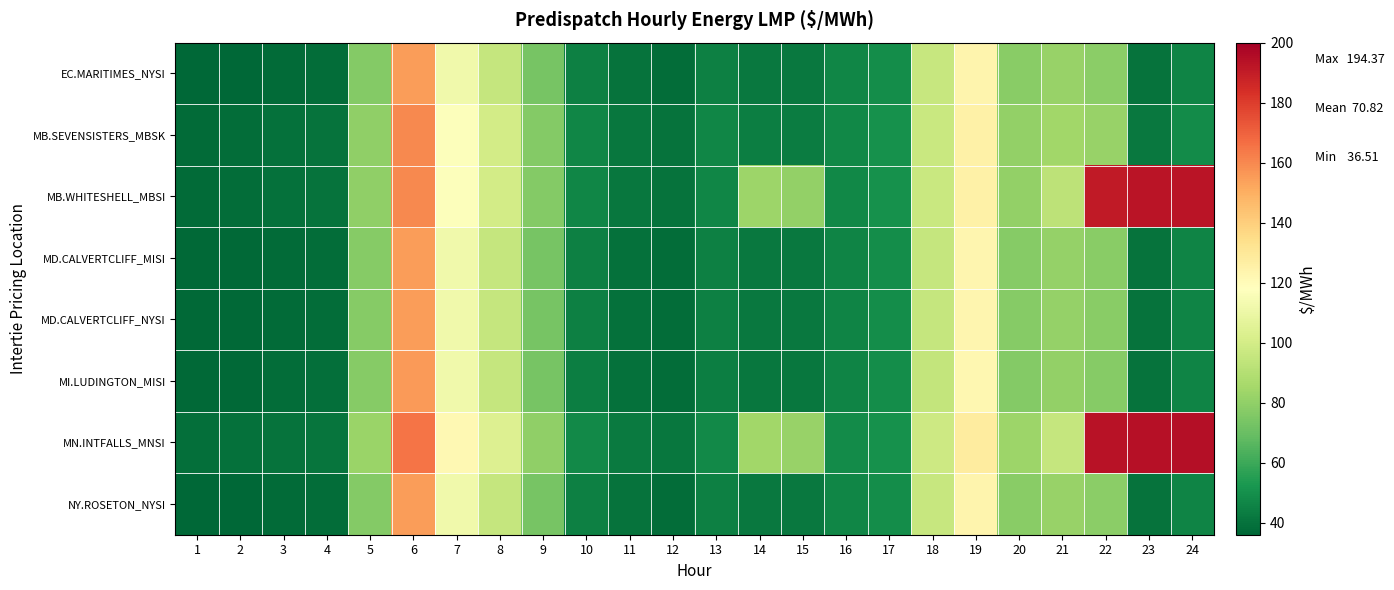

Reading right to left, what are all the values shown in this chart?

EC.MARITIMES_NYSI: 24=46.2	23=40.3	22=78.4	21=81.5	20=77.8	19=123.6	18=95.8	17=49.4	16=46.4	15=42.2	14=42.1	13=44.5	12=38.5	11=40.0	10=44.6	9=73.8	8=95.5	7=112.1	6=154.8	5=76.8	4=38.2	3=37.6	2=36.5	1=36.6
MB.SEVENSISTERS_MBSK: 24=48.2	23=42.1	22=81.9	21=84.4	20=80.5	19=125.6	18=96.6	17=50.1	16=47.3	15=43.6	14=43.8	13=46.3	12=40.0	11=41.3	10=46.4	9=77.0	8=99.8	7=117.0	6=160.0	5=80.0	4=40.0	3=39.3	2=38.2	1=37.9
MB.WHITESHELL_MBSI: 24=192.9	23=192.4	22=190.8	21=92.7	20=80.5	19=125.6	18=96.6	17=50.1	16=47.3	15=80.3	14=83.1	13=46.3	12=40.0	11=41.3	10=46.4	9=77.0	8=99.9	7=117.0	6=160.2	5=80.1	4=40.0	3=39.3	2=38.2	1=37.9
MD.CALVERTCLIFF_MISI: 24=46.2	23=40.2	22=78.1	21=81.1	20=77.4	19=122.9	18=95.3	17=49.2	16=46.2	15=42.0	14=41.9	13=44.4	12=38.4	11=39.8	10=44.5	9=73.7	8=95.4	7=112.0	6=155.0	5=77.0	4=38.4	3=37.8	2=36.6	1=36.7
MD.CALVERTCLIFF_NYSI: 24=46.2	23=40.2	22=78.1	21=81.1	20=77.4	19=122.9	18=95.3	17=49.2	16=46.2	15=42.0	14=41.9	13=44.4	12=38.4	11=39.8	10=44.5	9=73.7	8=95.4	7=112.0	6=155.0	5=77.0	4=38.4	3=37.8	2=36.6	1=36.7
MI.LUDINGTON_MISI: 24=46.1	23=40.0	22=77.5	21=80.6	20=76.9	19=121.9	18=94.9	17=49.0	16=45.9	15=41.7	14=41.6	13=44.0	12=38.1	11=39.5	10=44.2	9=73.4	8=95.1	7=111.8	6=155.3	5=77.2	4=38.6	3=38.0	2=36.7	1=36.7
MN.INTFALLS_MNSI: 24=194.4	23=193.7	22=193.6	21=95.2	20=83.0	19=128.2	18=97.7	17=50.7	16=48.2	15=81.5	14=84.5	13=47.7	12=41.3	11=42.6	10=48.0	9=79.6	8=103.6	7=121.2	6=164.9	5=82.5	4=41.1	3=40.4	2=39.4	1=38.8
NY.ROSETON_NYSI: 24=46.2	23=40.3	22=78.4	21=81.5	20=77.8	19=123.6	18=95.8	17=49.4	16=46.4	15=42.2	14=42.1	13=44.5	12=38.5	11=40.0	10=44.6	9=73.8	8=95.5	7=112.1	6=154.8	5=76.8	4=38.2	3=37.6	2=36.5	1=36.6